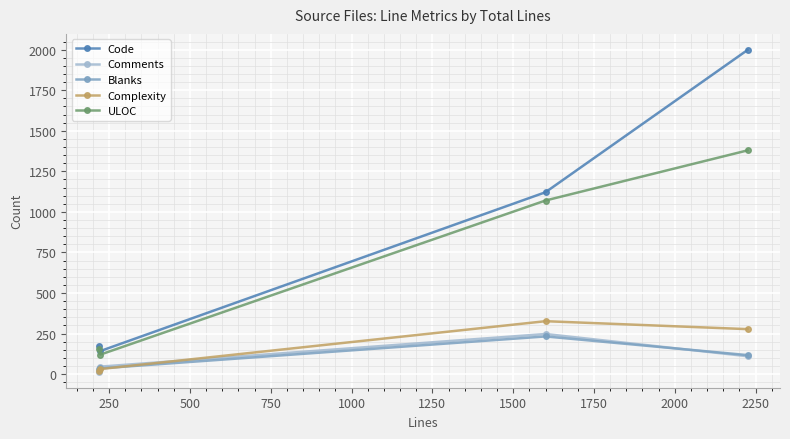

Which series has the largest range (max minus min)?

Code